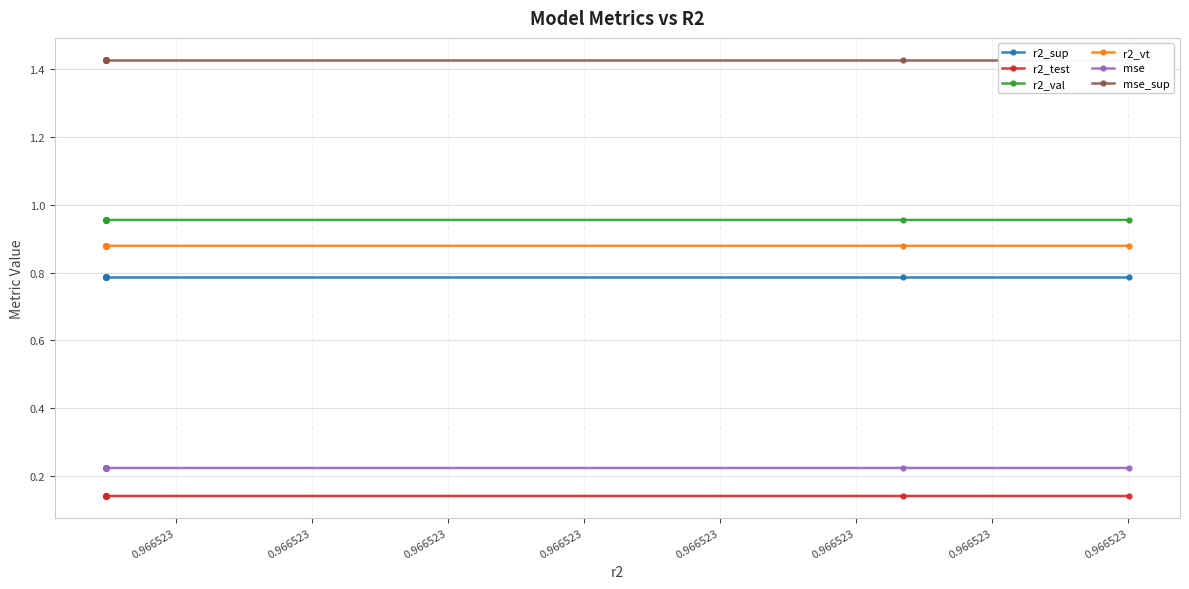

Does the chart display data point markers on the line(s)?

Yes